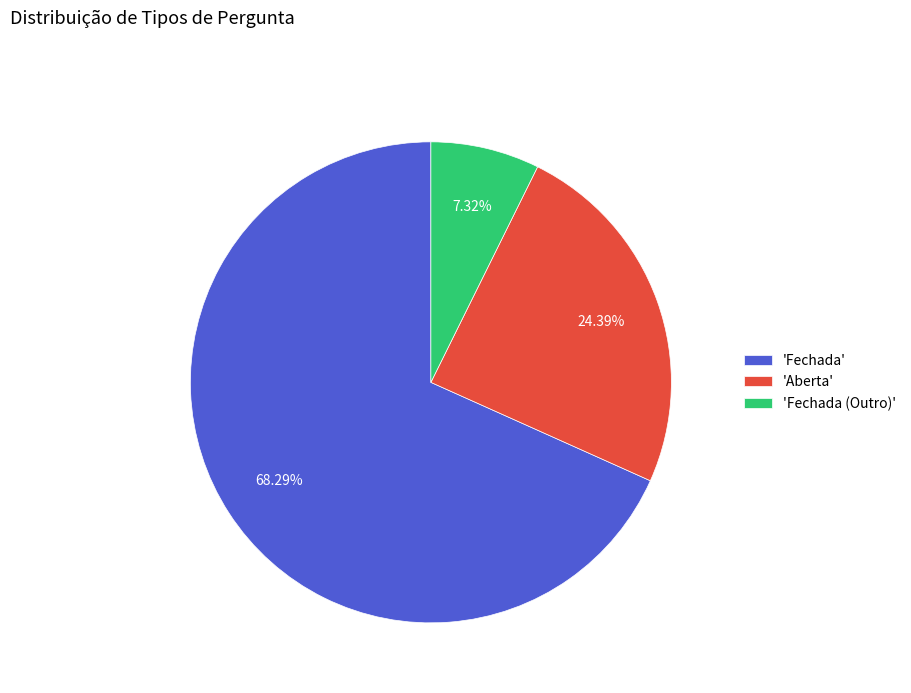

Approximately how many times larger is the value at 'Aberta' compared to 'Fechada (Outro)'?

3.3